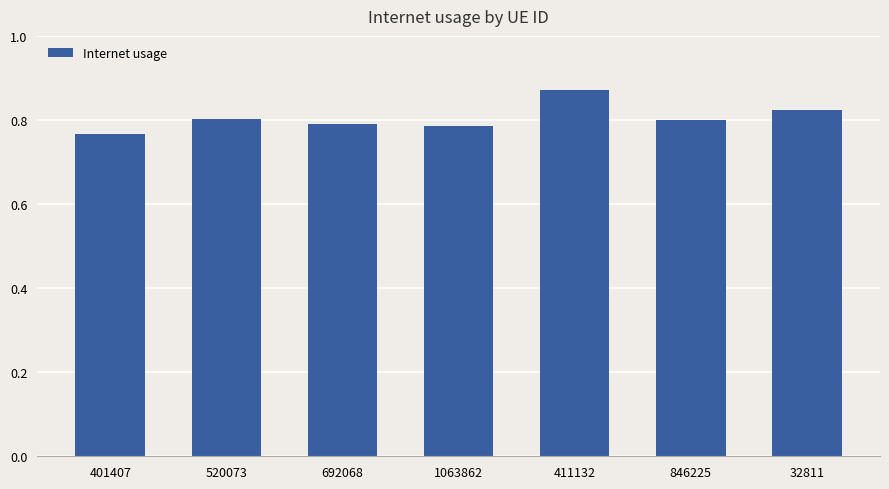

Does the chart contain stacked bars?

No